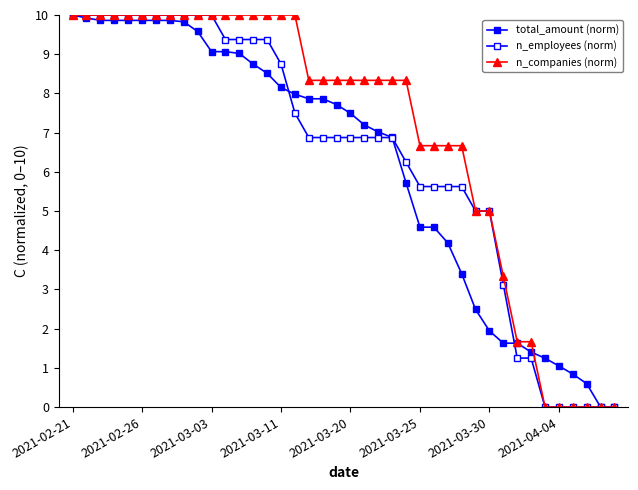

True or false: n_employees (norm) and n_companies (norm) cross at least once.

False